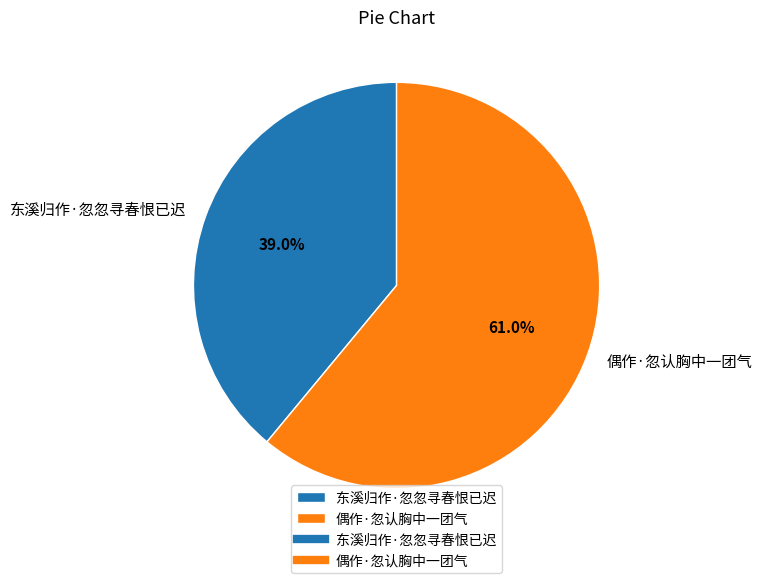

To the nearest percent, what is the average slice percentage?

50%